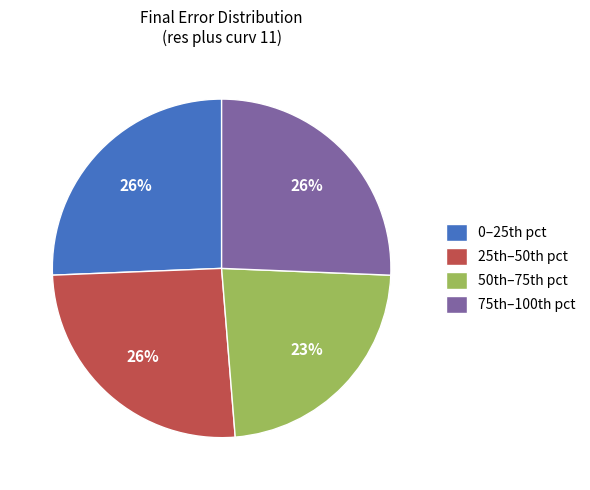

Which category has the smallest portion of the pie?

50th–75th pct